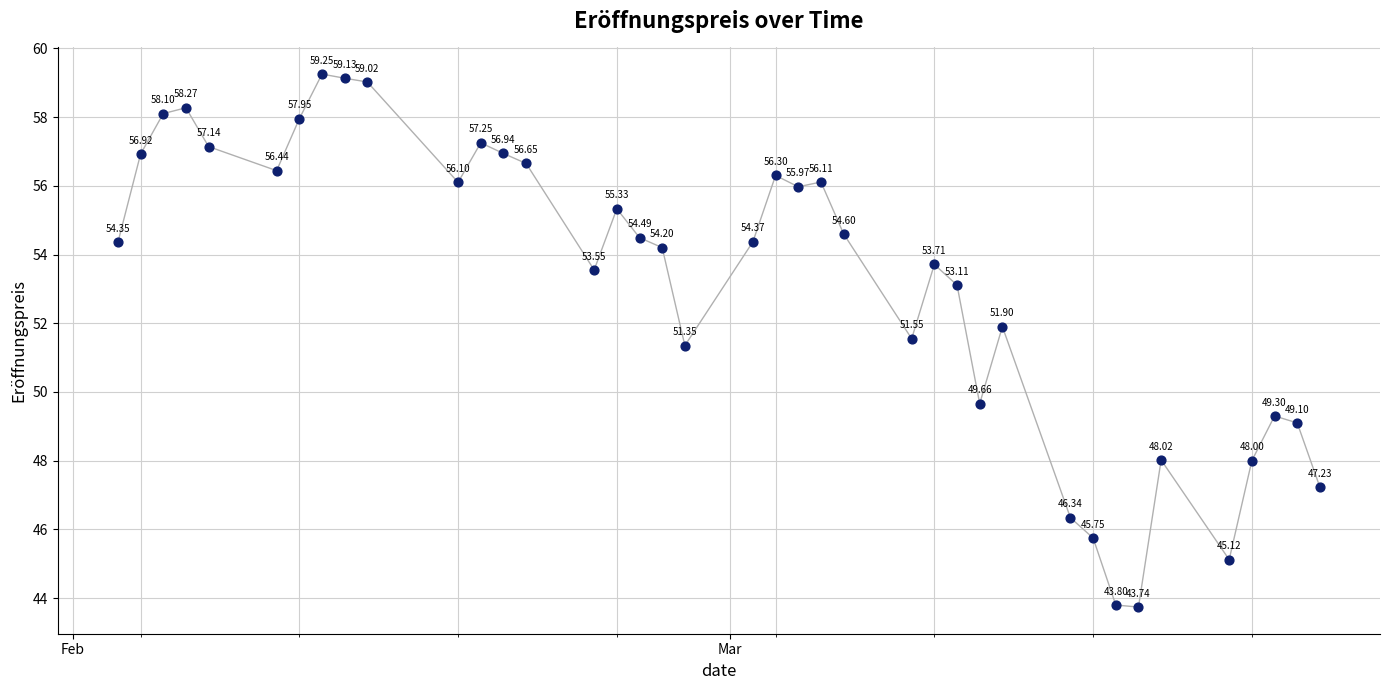

What is the range of X values (max minus min)?

53.0